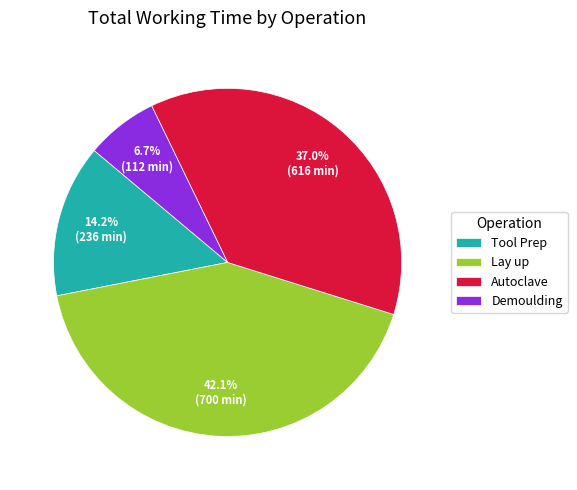

Is the sum of Autoclave and Demoulding greater than half?

No